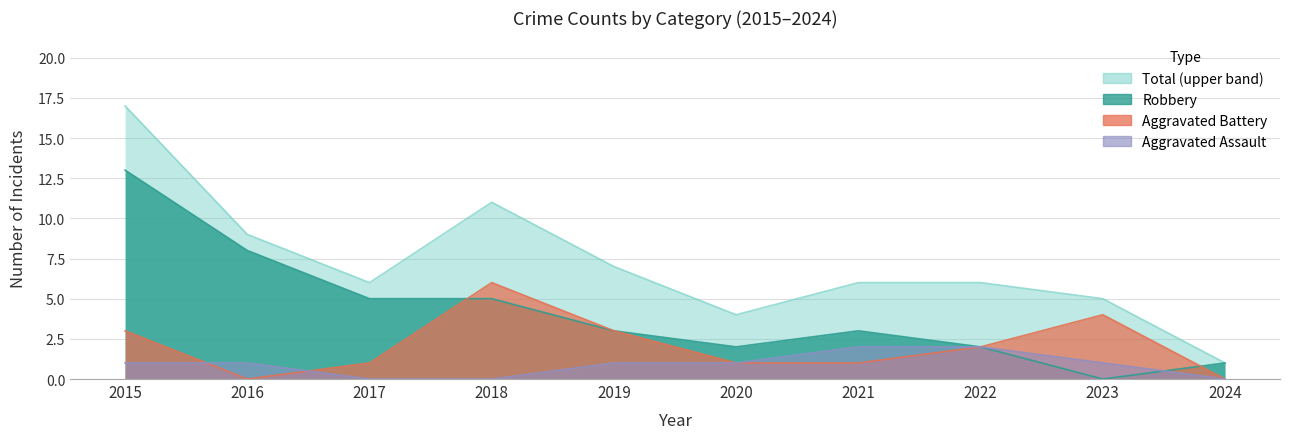

Reading right to left, list all the values displayed in this chart.

Aggravated Assault: 0	1	2	2	1	1	0	0	1	1
Aggravated Battery: 0	4	2	1	1	3	6	1	0	3
Robbery: 1	0	2	3	2	3	5	5	8	13
Total: 1	5	6	6	4	7	11	6	9	17